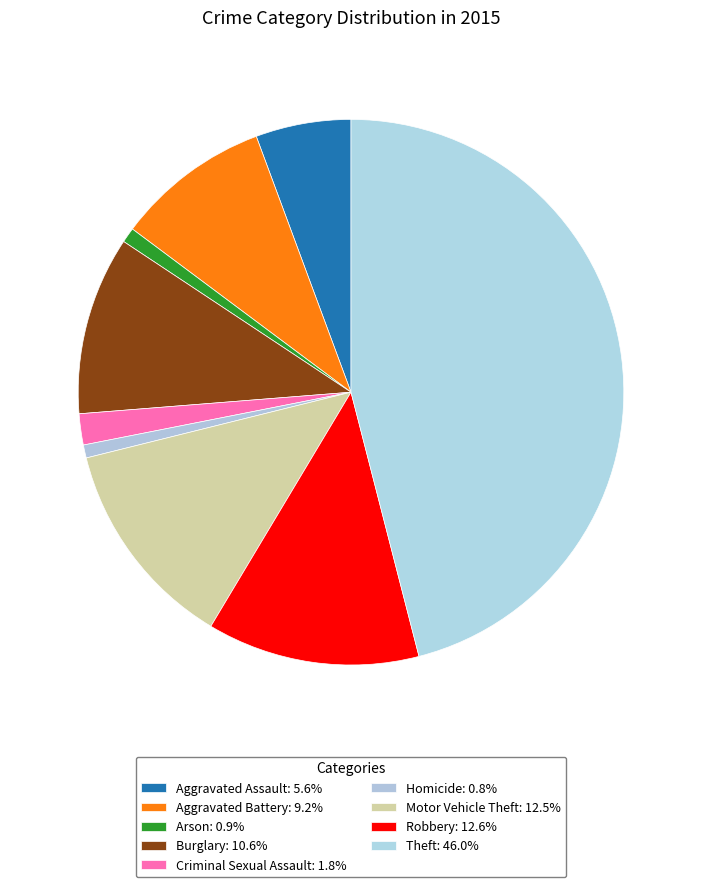

To the nearest percent, what portion does Aggravated Assault represent?

6%